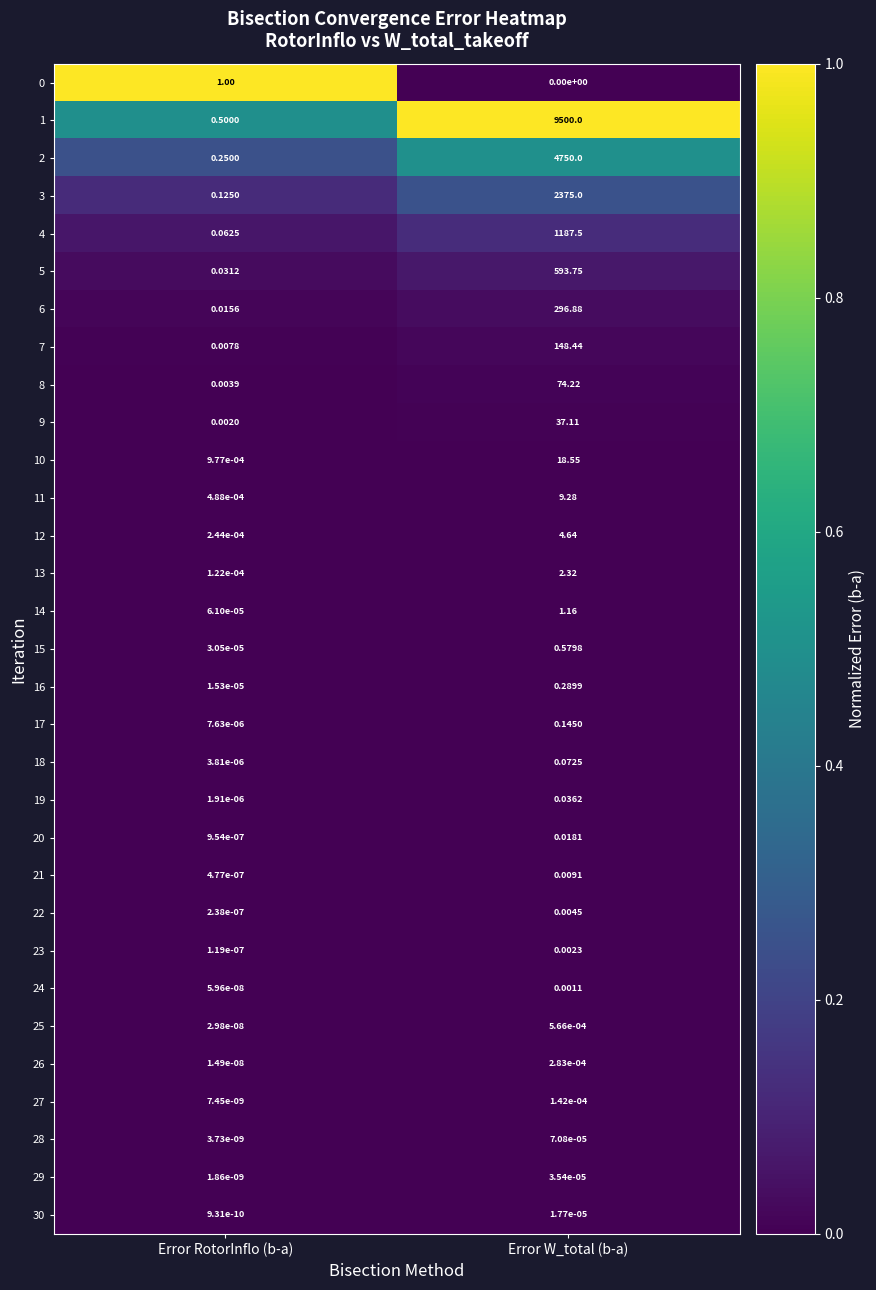

Which category has the lowest value in the 2 series?

Error RotorInflo (b-a)